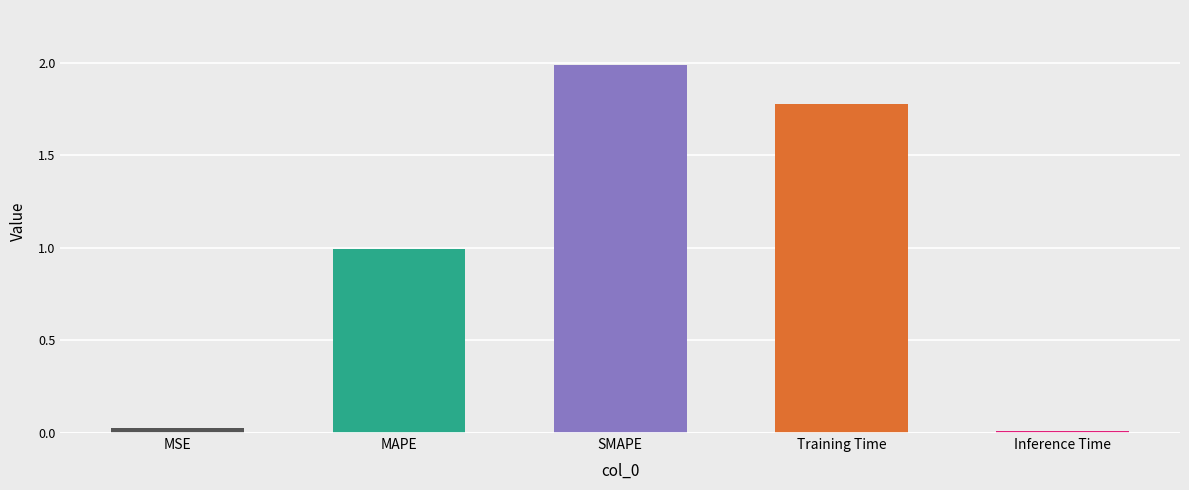

Is it true that the value at MSE is 0.0?

True